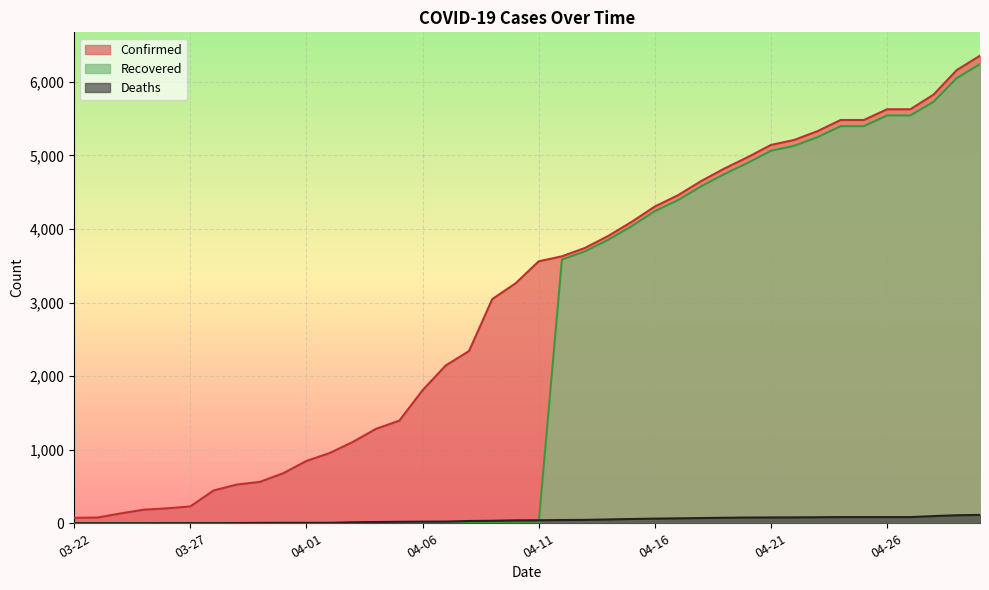

Which has a higher value, 04-11 or 04-30?

04-30